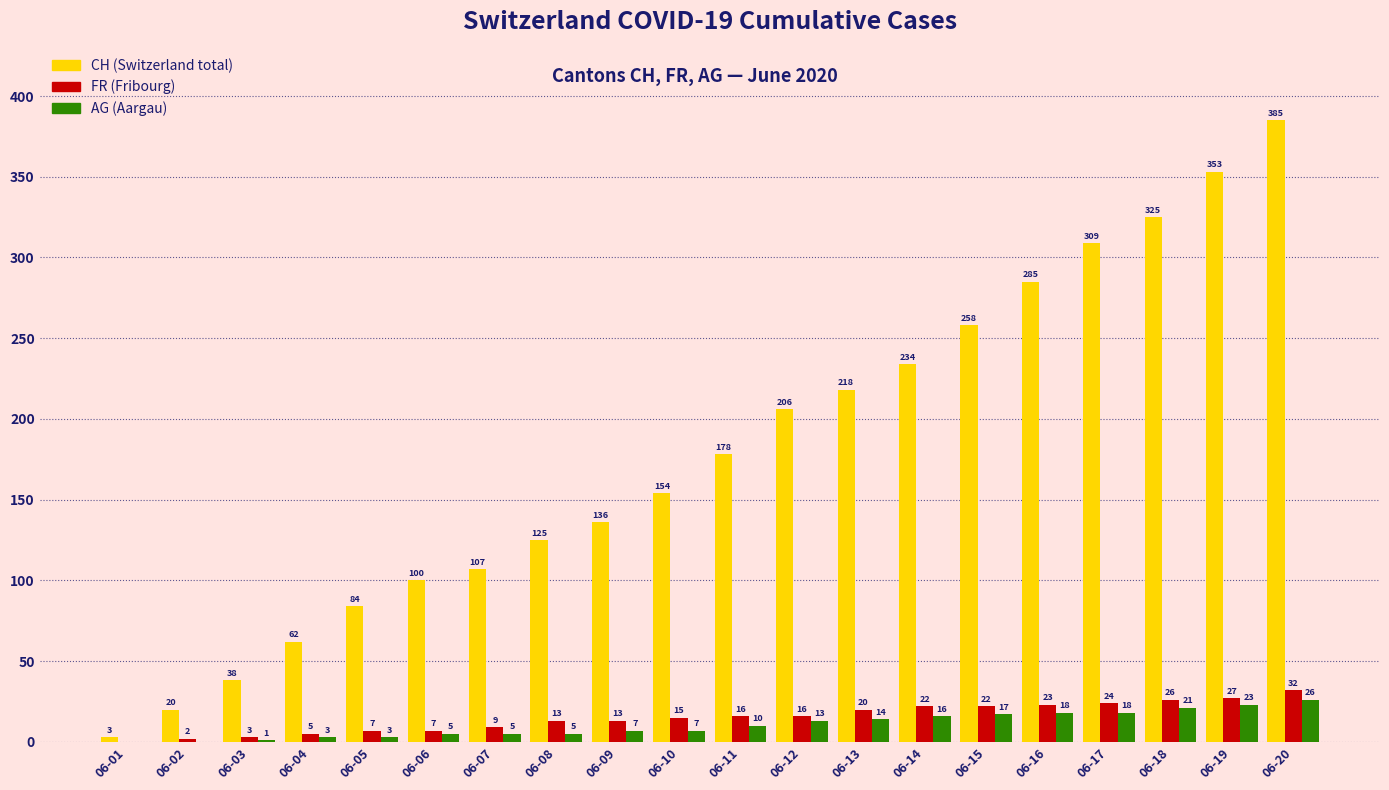

What is the total value across all series at 06-13?

252